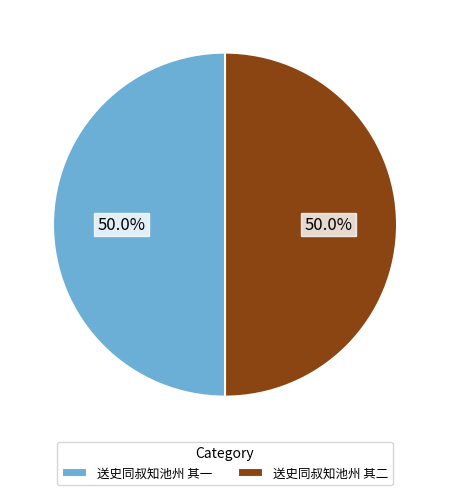

The 送史同叔知池州 其一 slice represents 64% of the pie. True or false?

False